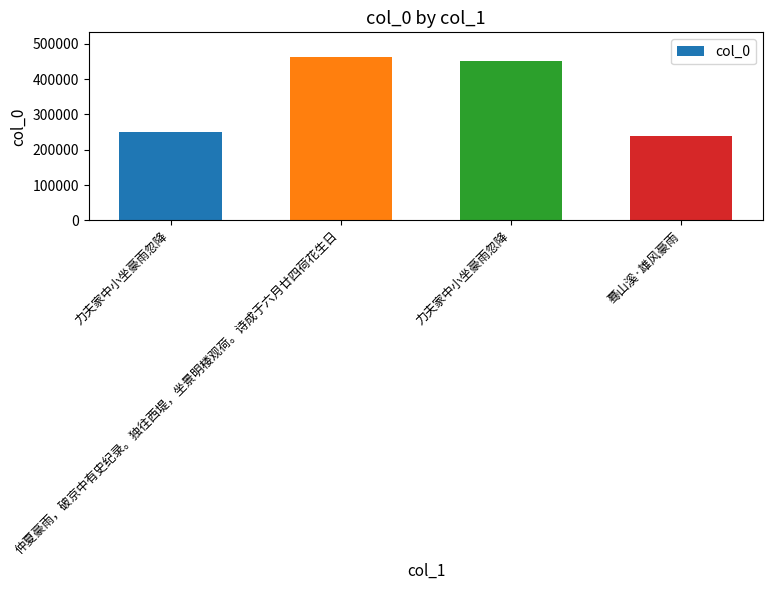

Count the number of categories in the chart.

4